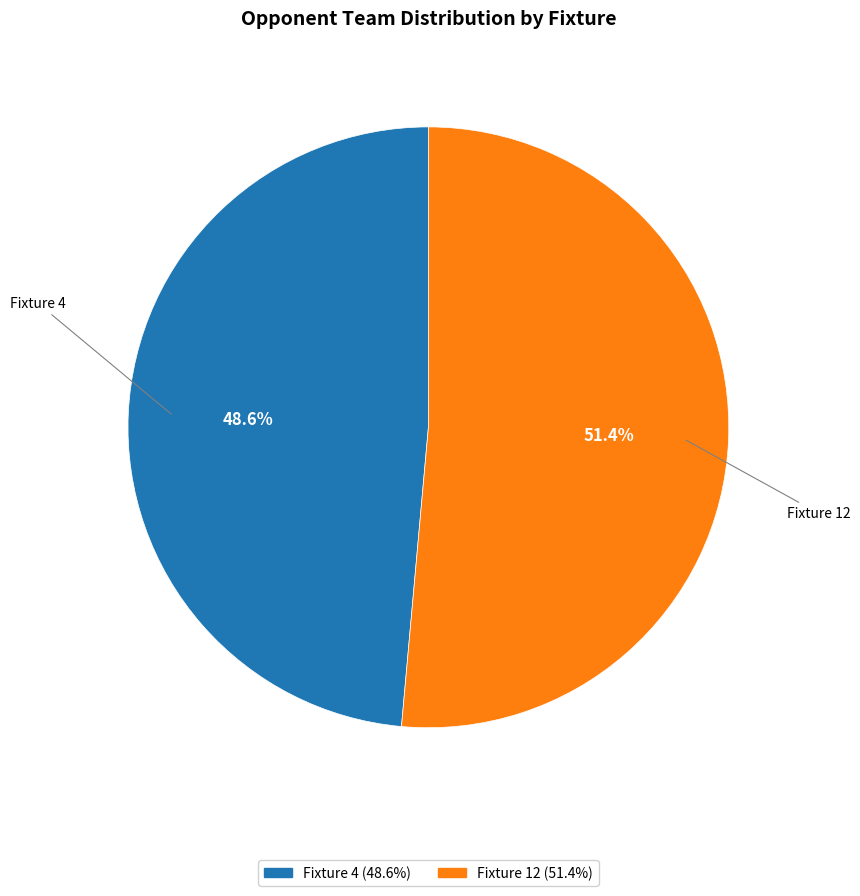

Which slice is the largest?

Fixture 12